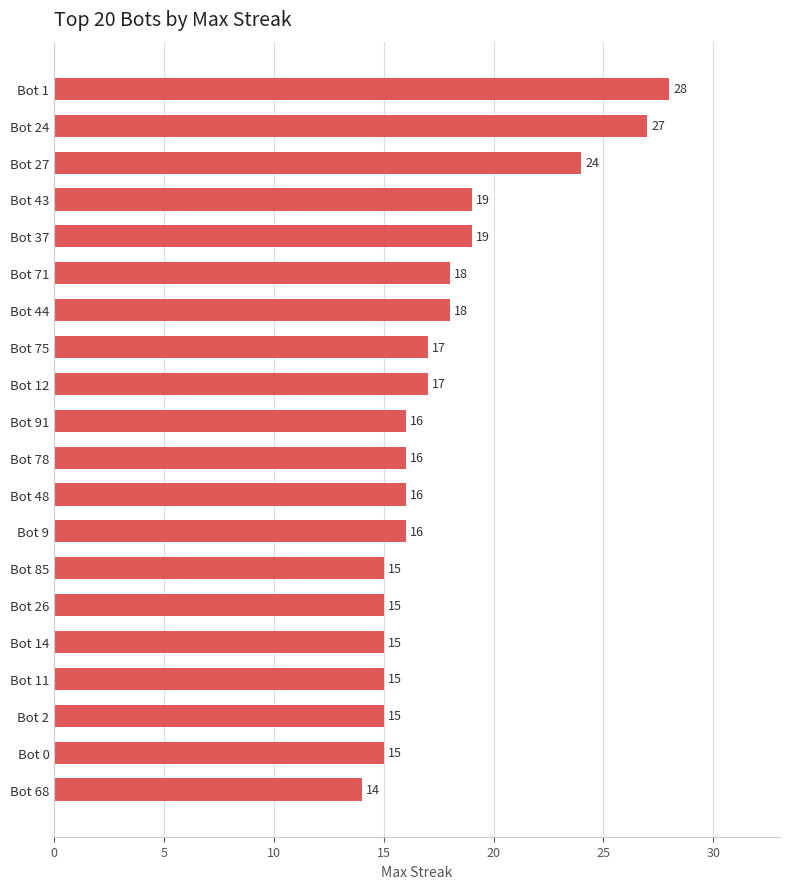

Which has a higher value, Bot 37 or Bot 0?

Bot 37